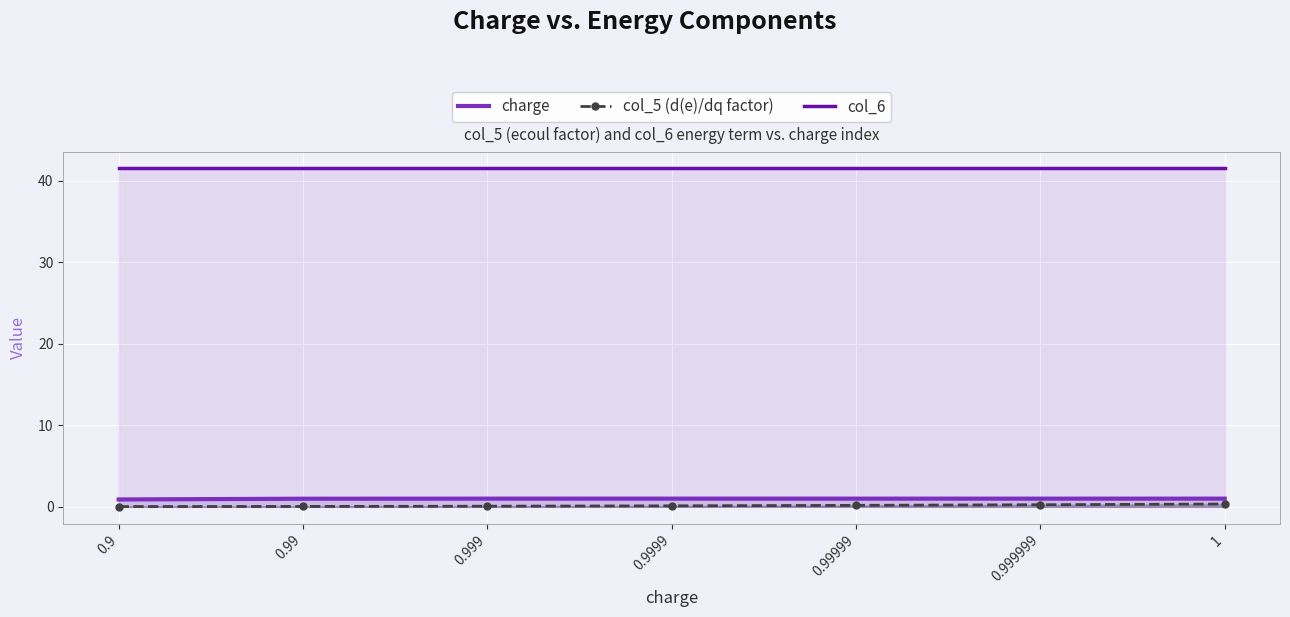

True or false: col_5 (d(e)/dq factor) and col_6 intersect in this chart.

False